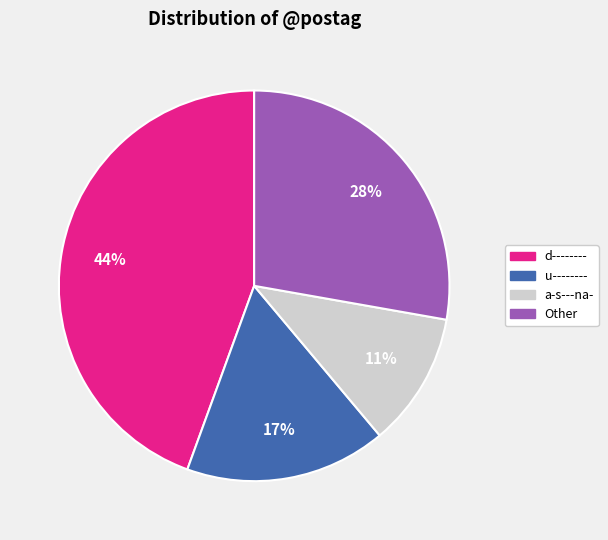

How many slices are in this pie chart?

4